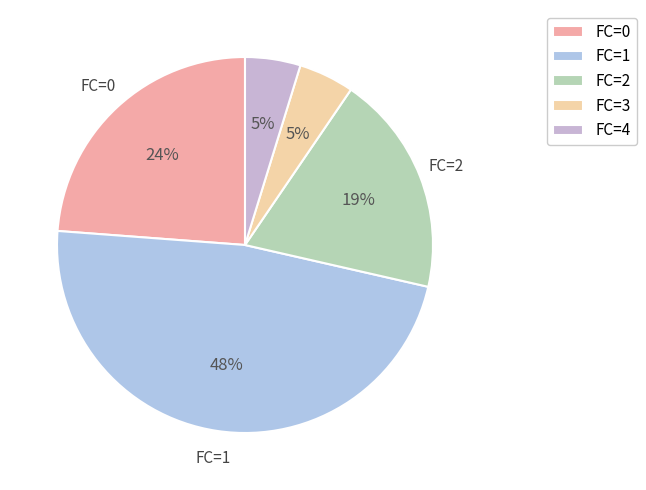

Is there any slice that represents more than half of the pie?

No